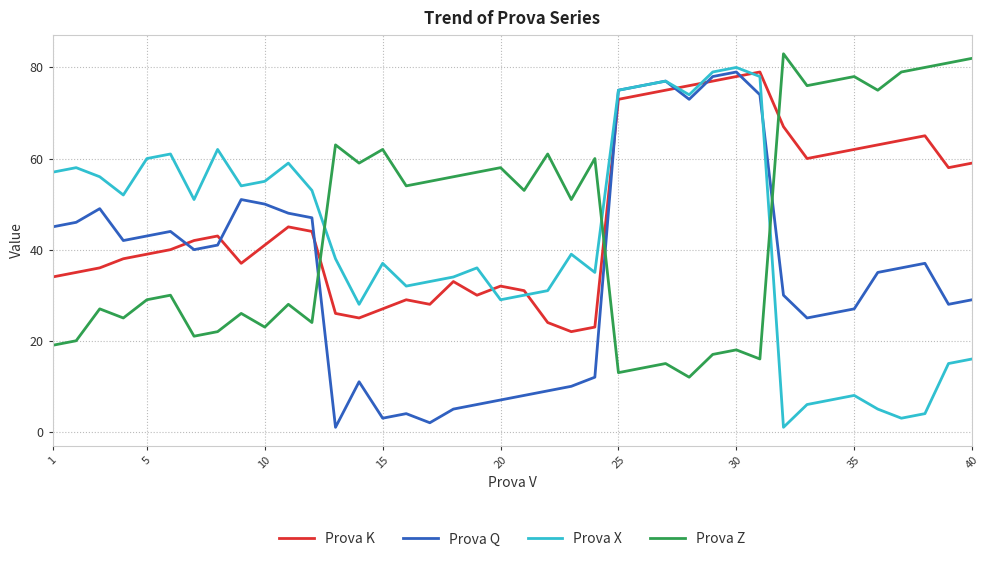

What are all the series names shown in the legend?

Prova K, Prova Q, Prova X, Prova Z